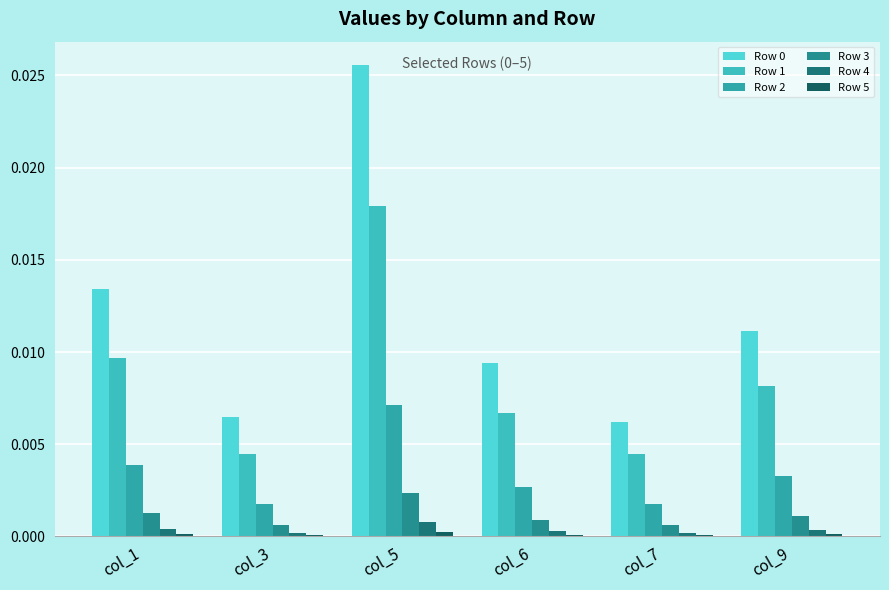

At which label does Row 2 reach its minimum?

col_7